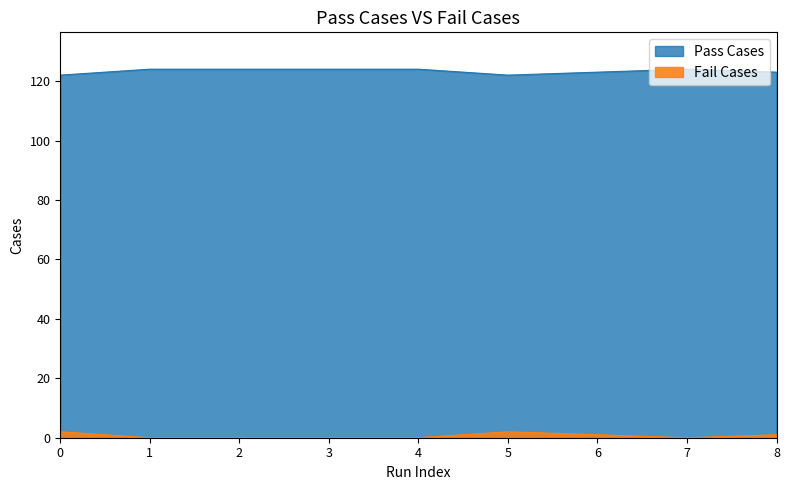

Is the value of Pass Cases at 6 greater than the value of Fail Cases at 1?

Yes